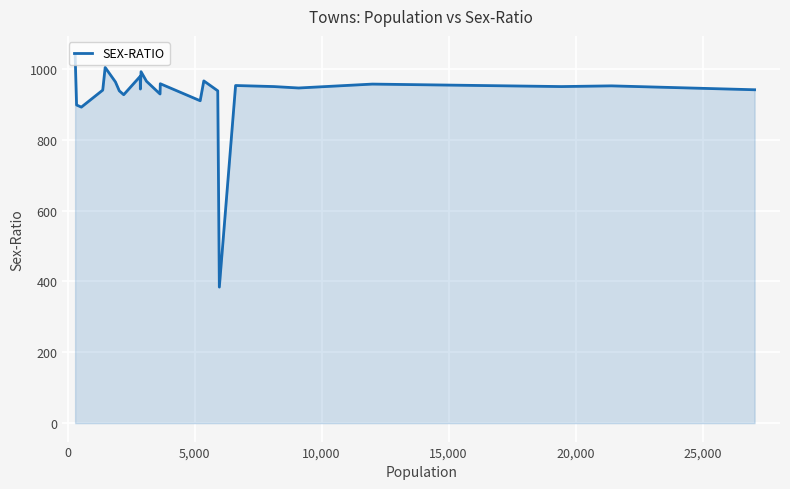

What is the difference between the maximum and minimum values?

657